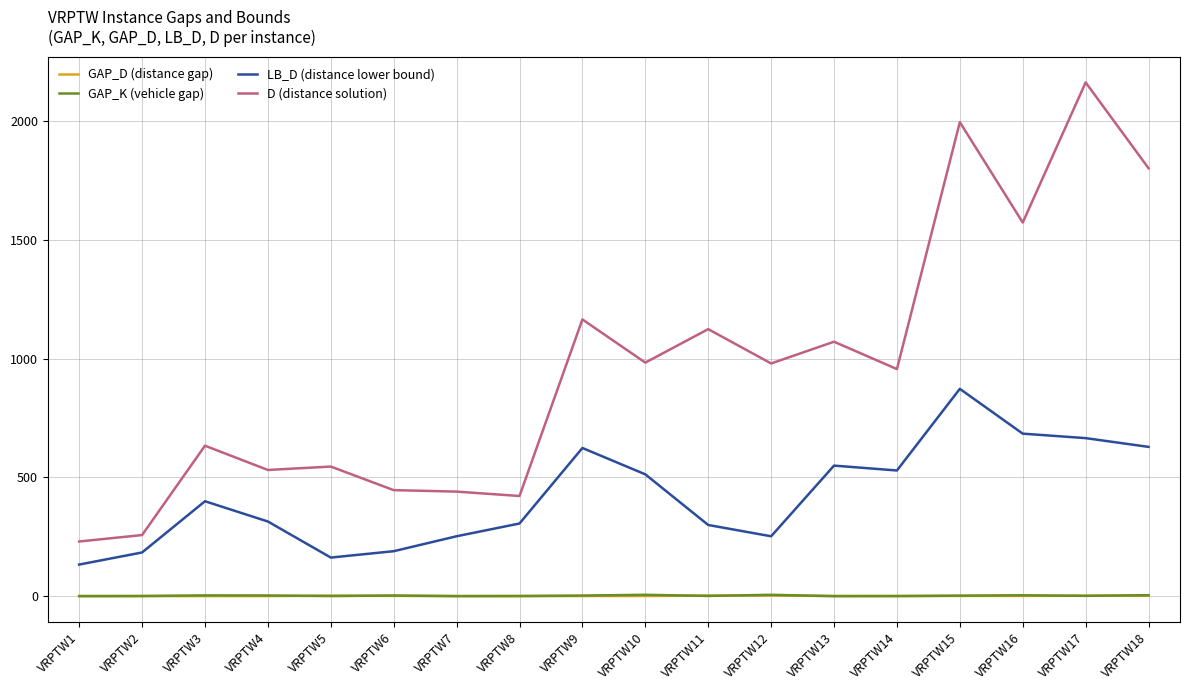

True or false: GAP_D (distance gap) and LB_D (distance lower bound) intersect in this chart.

False